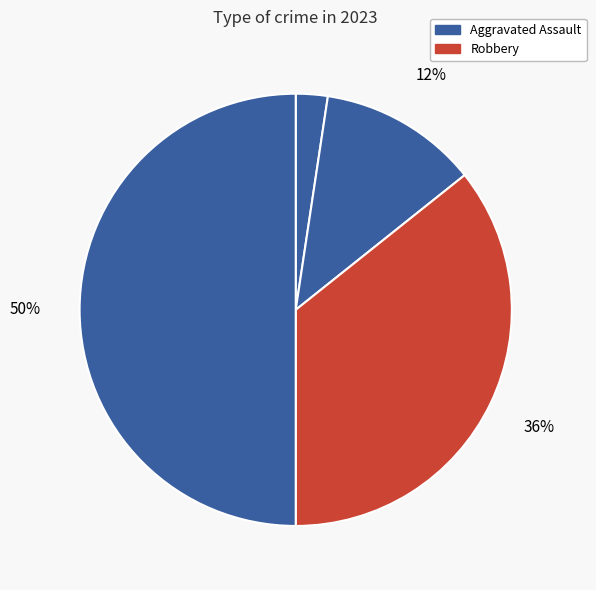

Which slice is the smallest?

Aggravated Assault